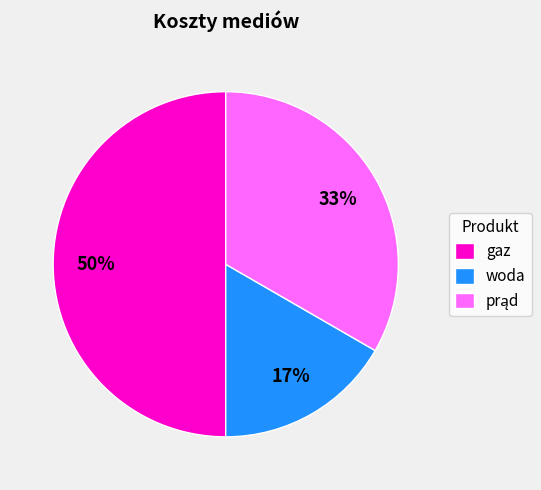

To the nearest percent, what percentage of the pie is woda?

17%